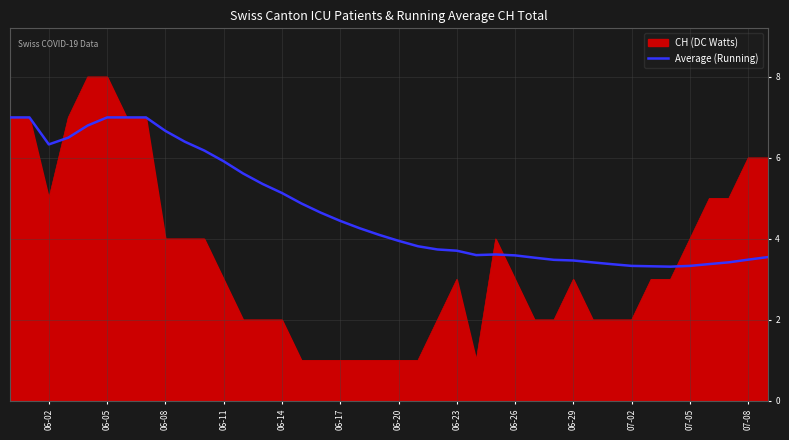

Rank the series by their maximum value, from lowest to highest.

Average (Running), CH (DC Watts)